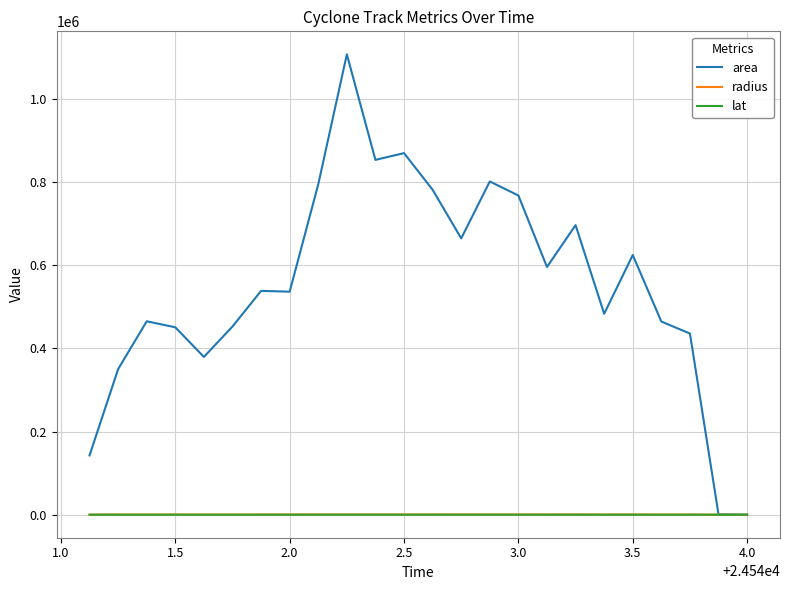

Does the chart have visible grid lines?

Yes